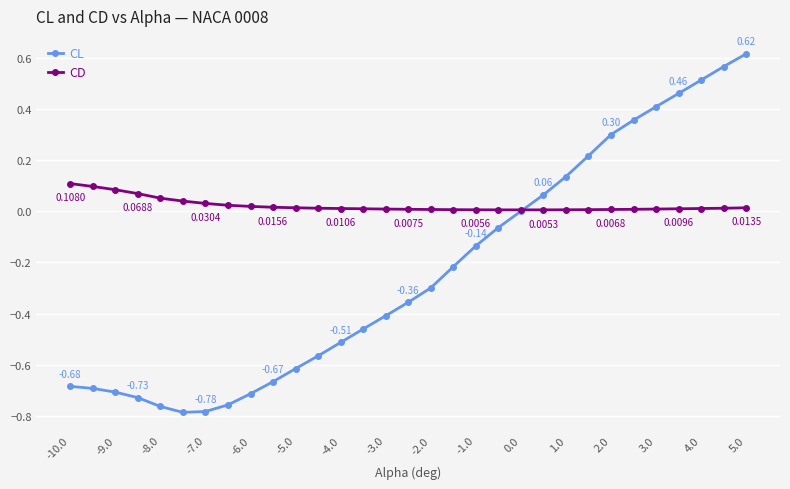

Which series has the largest total across all categories?

CD